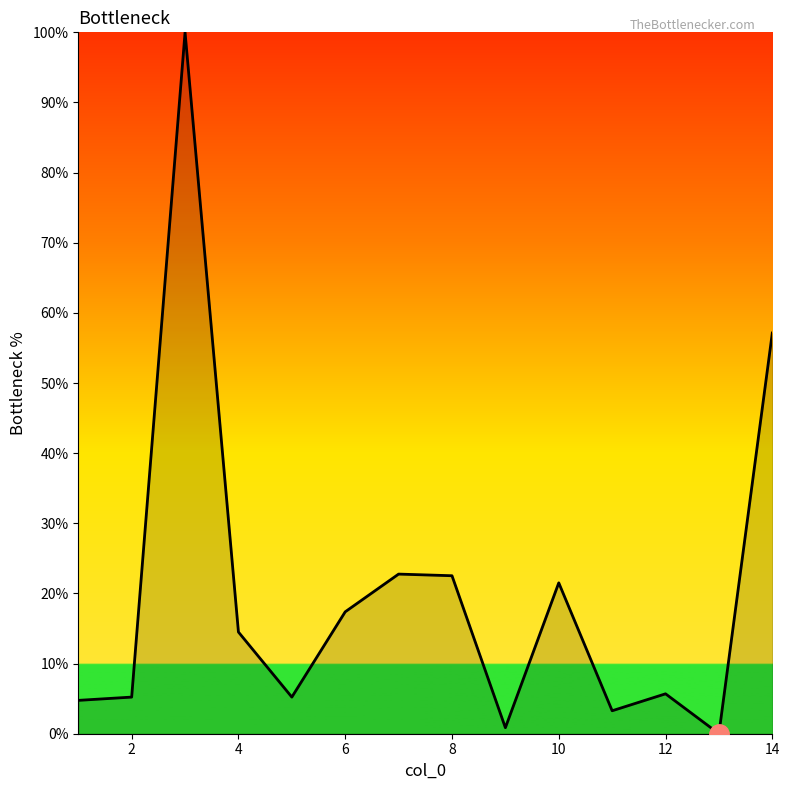

What is the greatest value displayed?

100.0